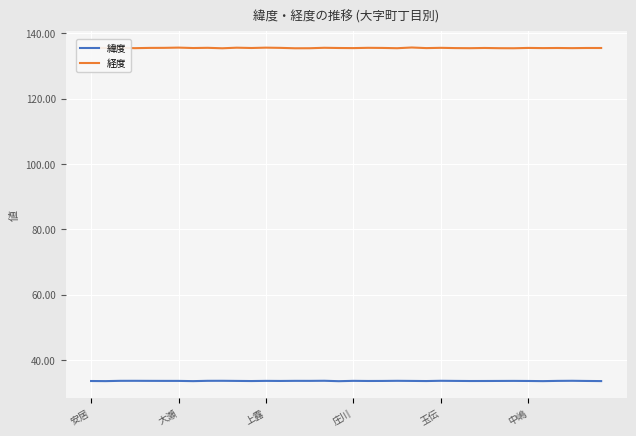

Which series has the largest total across all categories?

経度